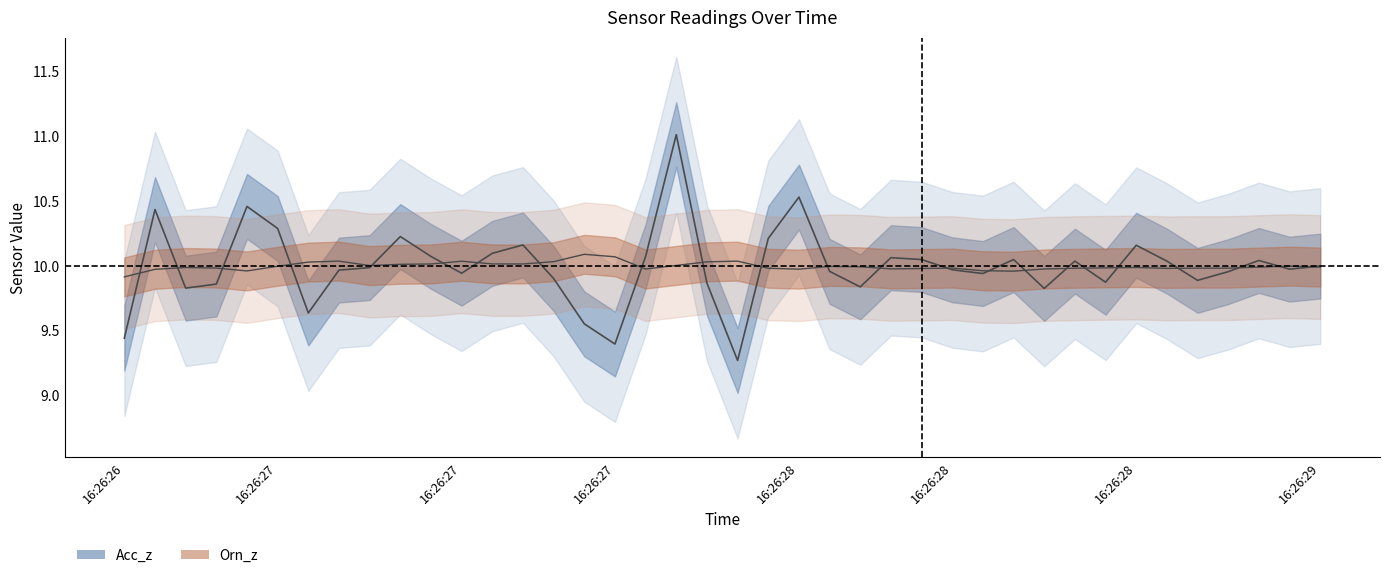

Reading left to right, what are all the values shown in this chart?

Acc_z: 9.4	10.4	9.8	9.9	10.5	10.3	9.6	10.0	10.0	10.2	10.1	9.9	10.1	10.2	9.9	9.6	9.4	10.1	11.0	9.9	9.3	10.2	10.5	10.0	9.8	10.1	10.0	10.0	9.9	10.0	9.8	10.0	9.9	10.2	10.0	9.9	10.0	10.0	10.0	10.0
Orn_z: 9.9	10.0	10.0	10.0	10.0	10.0	10.0	10.0	10.0	10.0	10.0	10.0	10.0	10.0	10.0	10.1	10.1	10.0	10.0	10.0	10.0	10.0	10.0	10.0	10.0	10.0	10.0	10.0	10.0	10.0	10.0	10.0	10.0	10.0	10.0	10.0	10.0	10.0	10.0	10.0